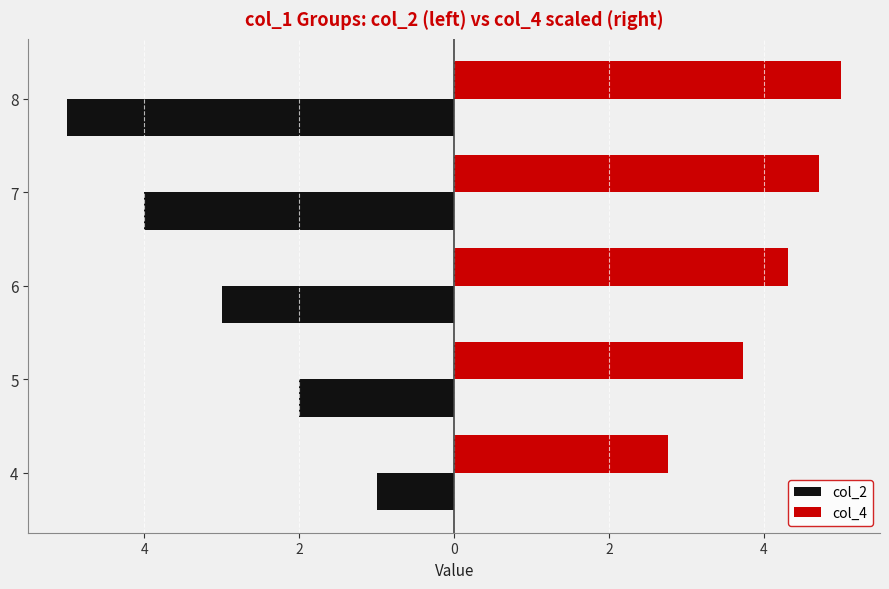

List the series in order of their peak value, lowest first.

col_2, col_4